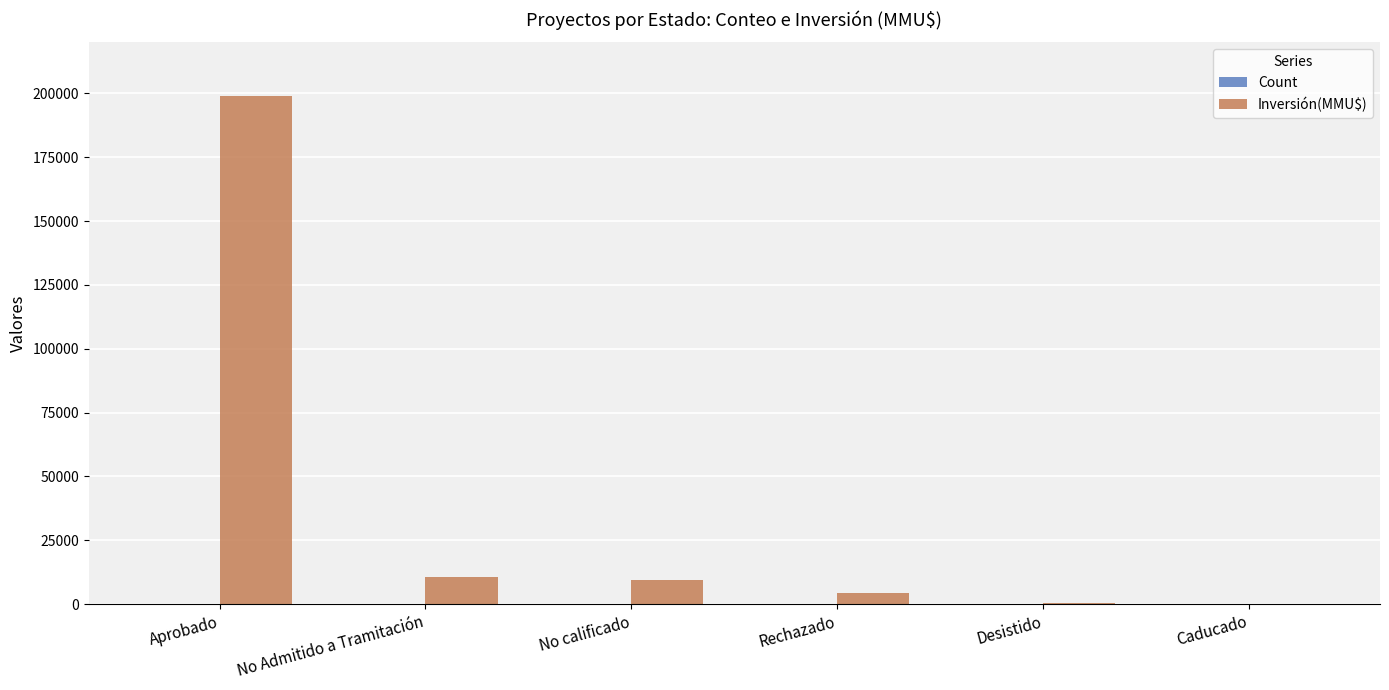

The Inversión(MMU$) series shows 286950 at Aprobado. True or false?

False